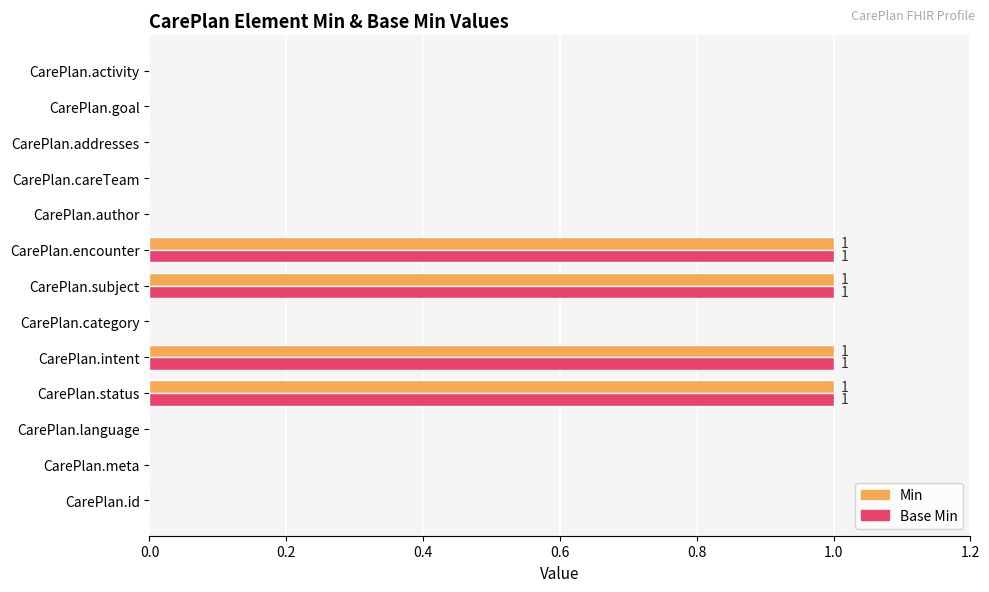

What is the sum of all Base Min values?

4